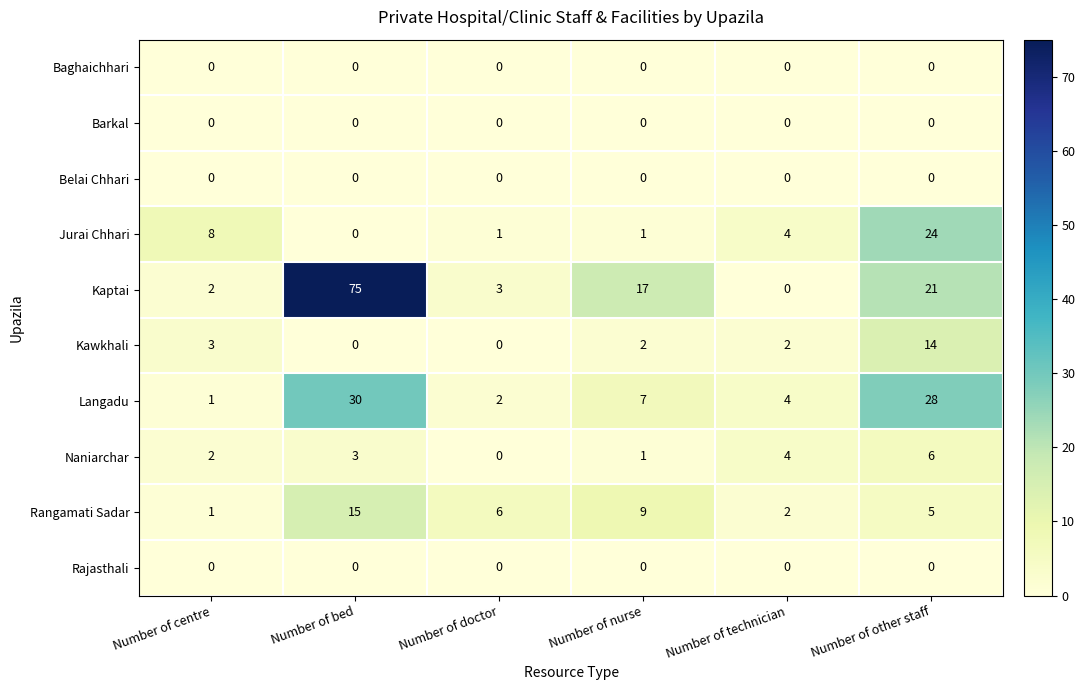

Which series changed the most between Number of centre and Number of nurse?

Kaptai